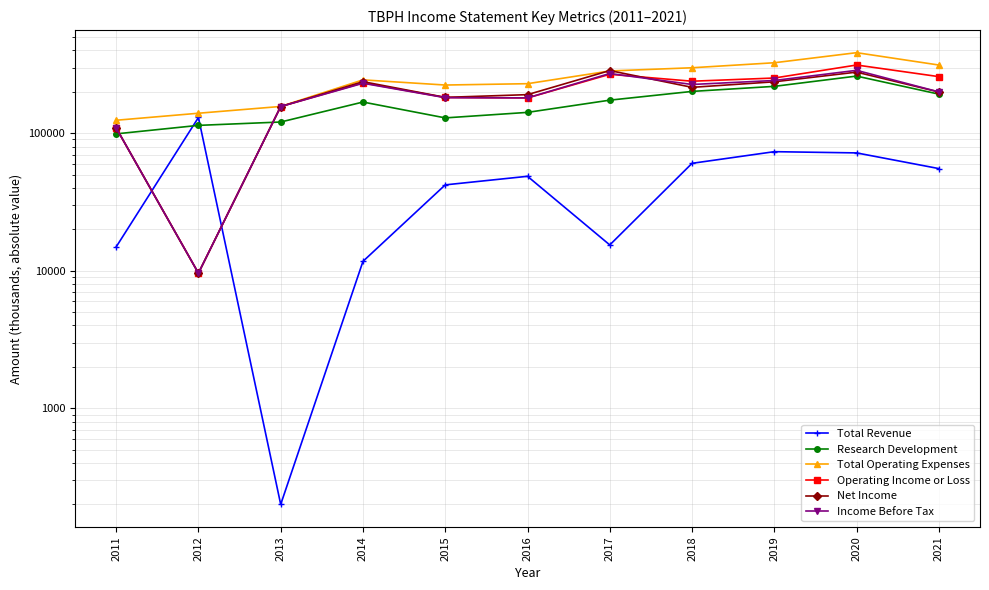

What is the value of the Net Income point at the 5th from the left?

182200